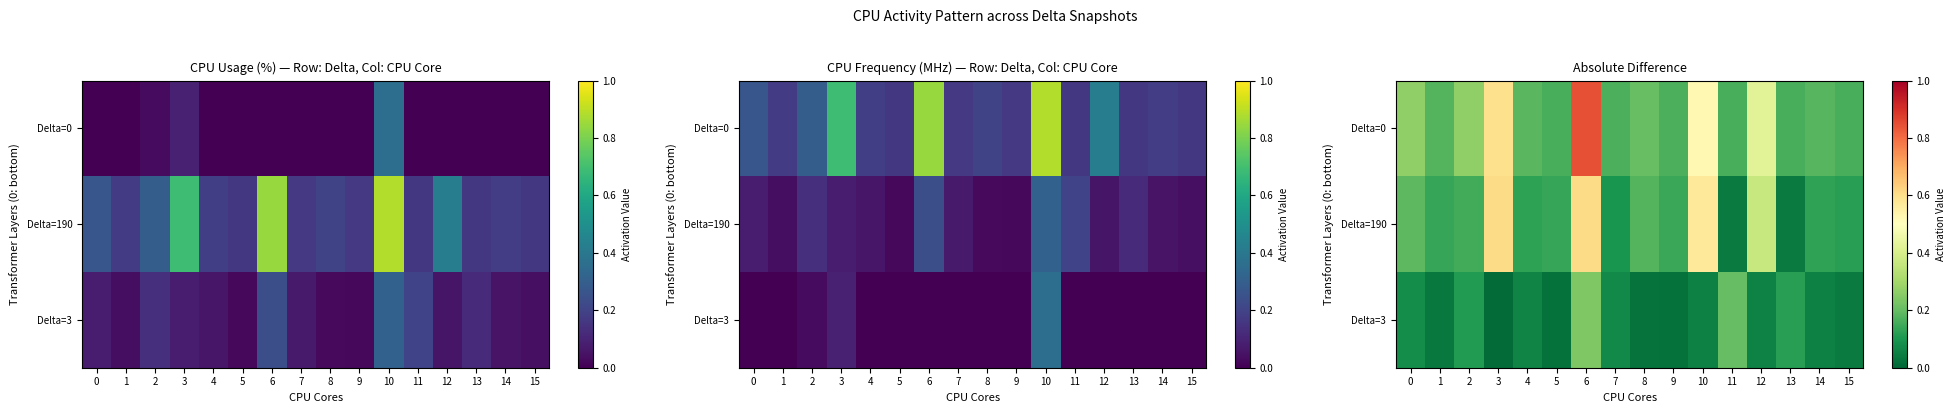

The value of Delta=190 at 12 is 0.4. True or false?

True